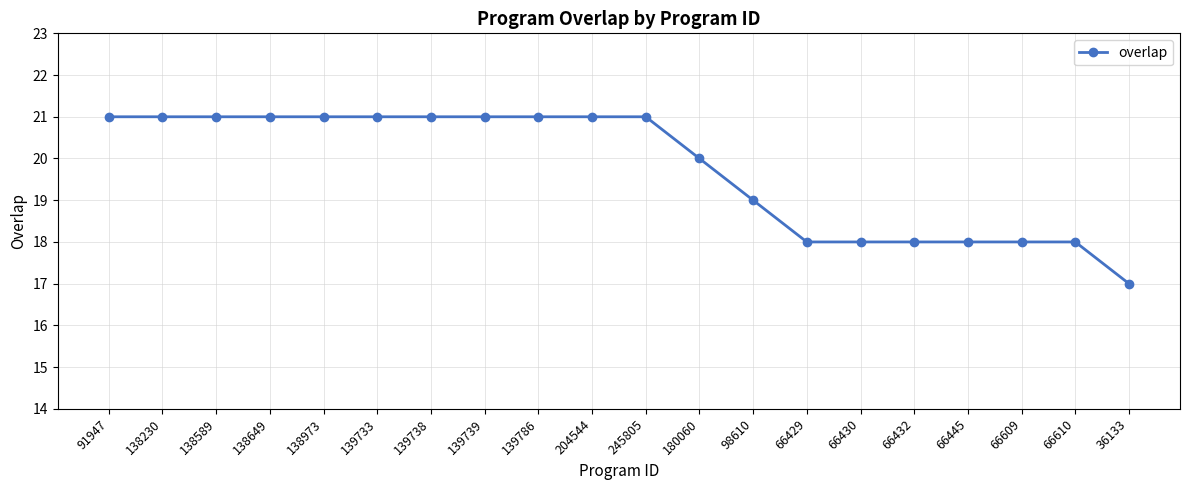

What is the greatest value displayed?

21